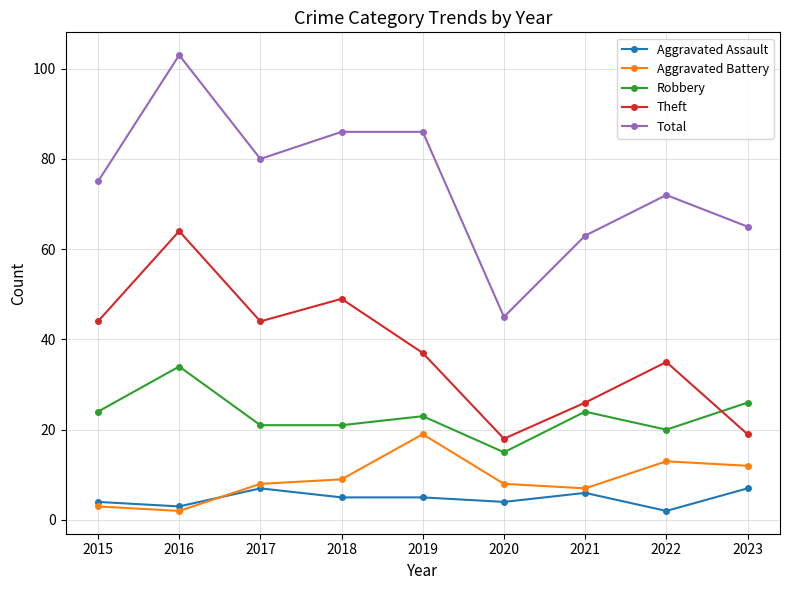

What is the approximate value of Aggravated Assault at 2020?

4